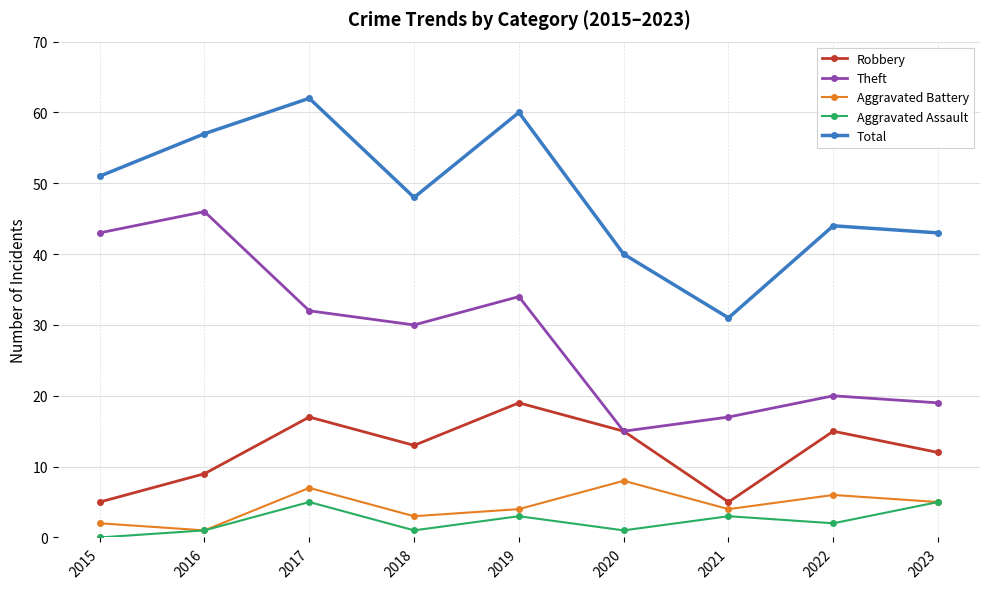

The Theft series shows 46 at 2016. True or false?

True